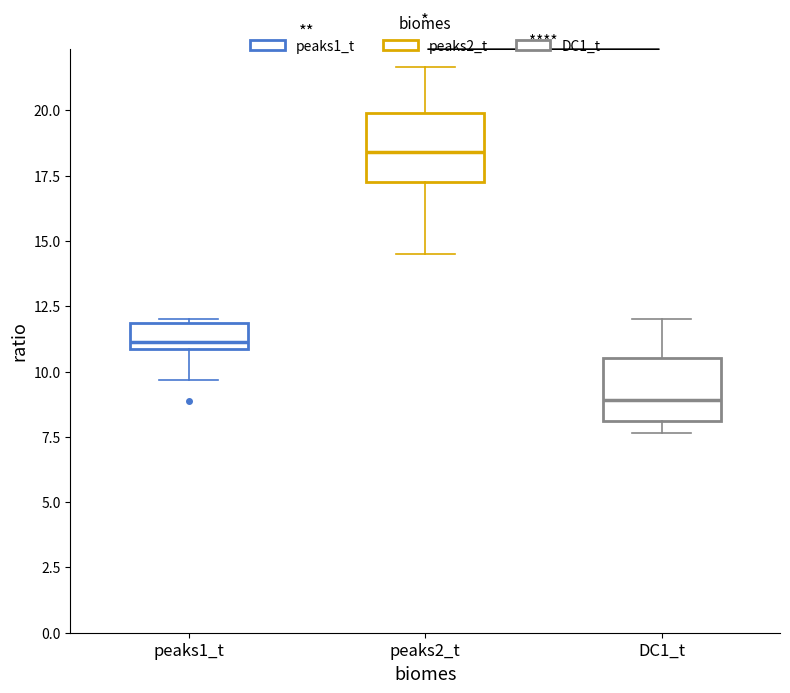

Reading left to right, transcribe this box plot: for each box, give where its median line is, the range the box spans, and where its two whiskers end, as read against the y-axis. The values are not printed on the chart, so give them approximately, as read against the axis.

peaks1_t: median 11.0 (just above the box's lower edge), box 11.0 to 12.0, whiskers 9.5 to 12.0 (just above the box's upper edge)
peaks2_t: median 18.5, box 17.5 to 20.0, whiskers 14.5 to 21.5
DC1_t: median 9.0, box 8.0 to 10.5, whiskers 7.5 to 12.0